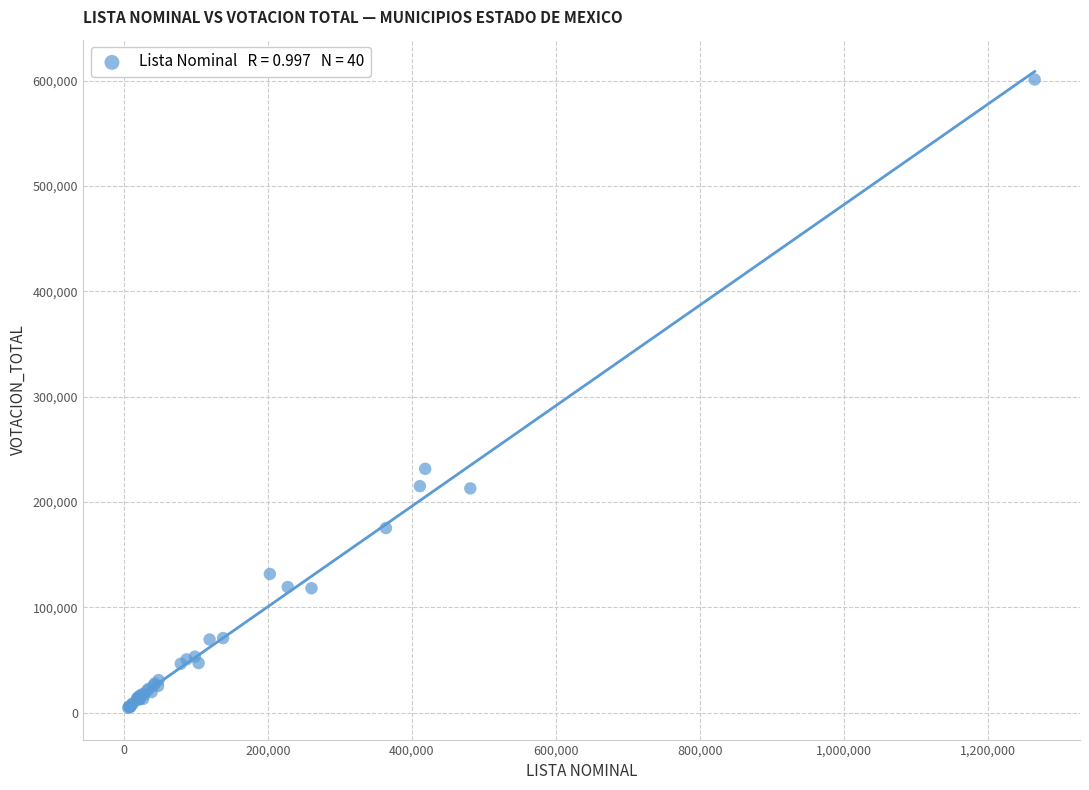

What Y value in the scatter plot is closest to 302902?

231527